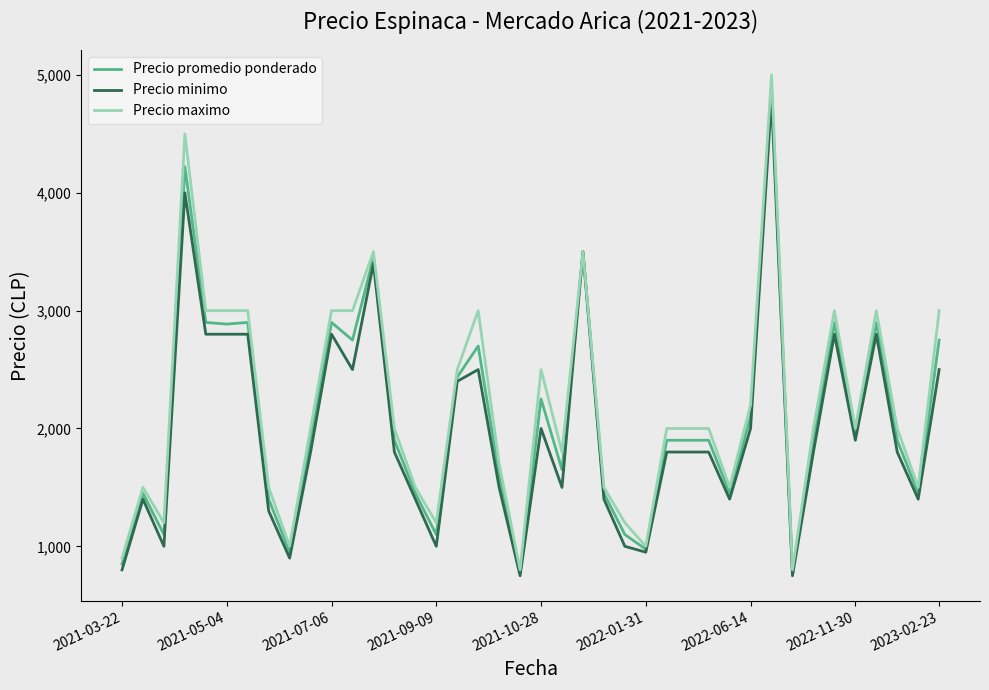

What is the maximum value for Precio promedio ponderado?

4900